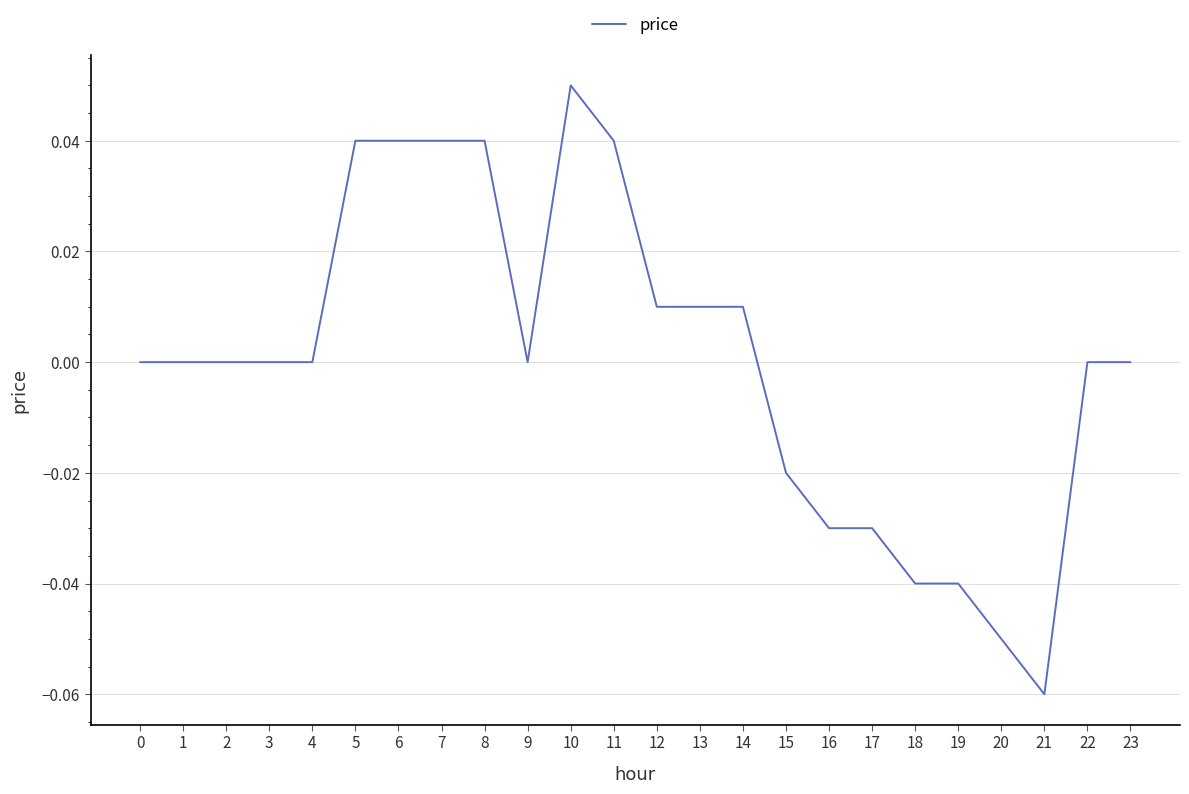

Between 9 and 20, which is larger?

9